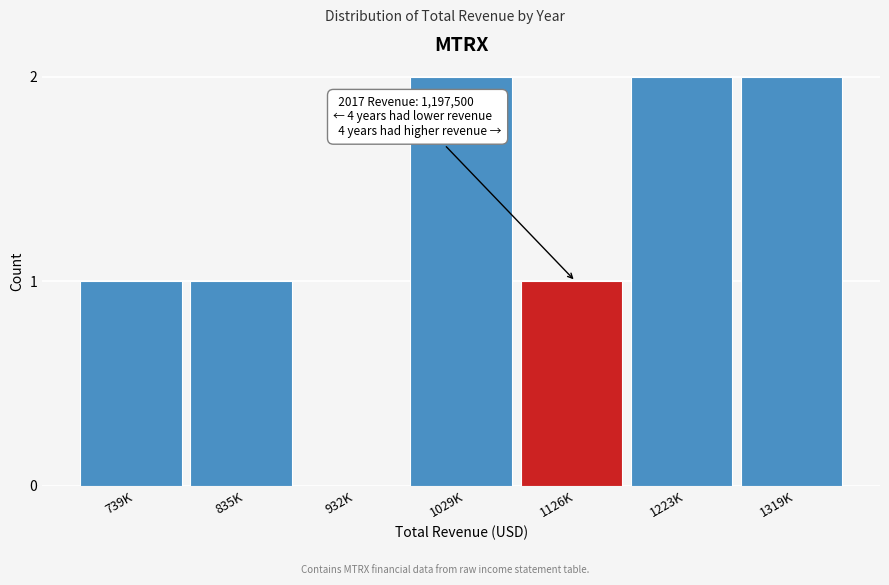

Reading left to right, extract all data points from this chart.

739K=1	835K=1	932K=0	1029K=2	1126K=1	1223K=2	1319K=2